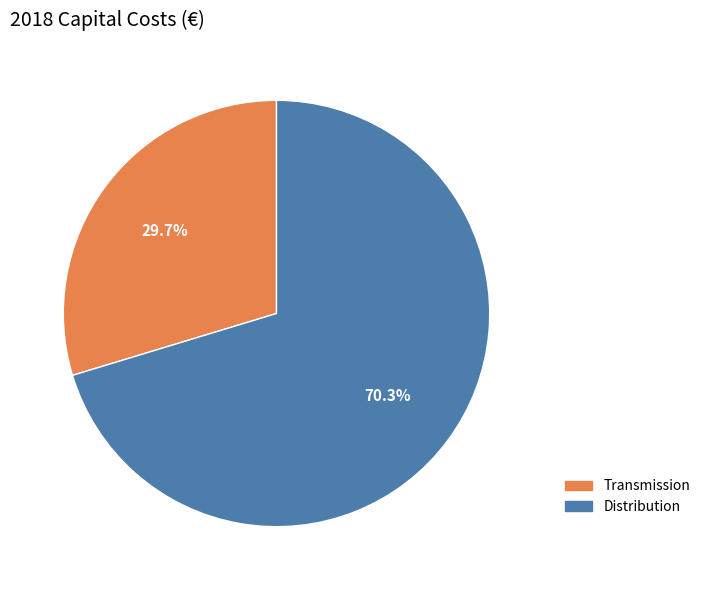

Is there a majority slice in this chart?

Yes